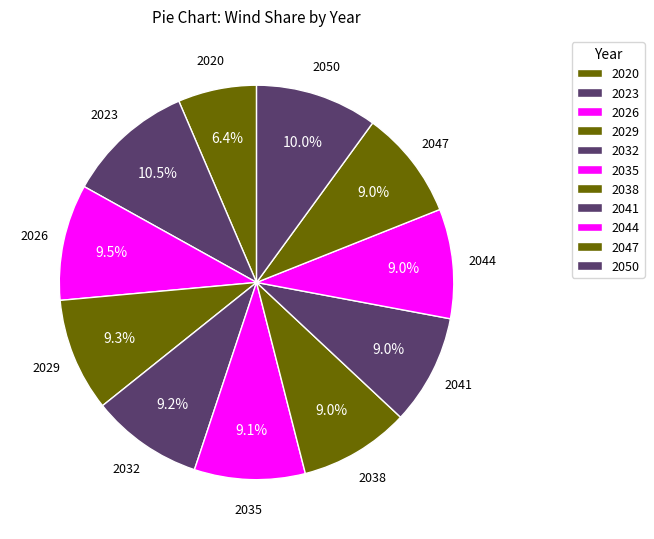

How many segments does this pie chart have?

11